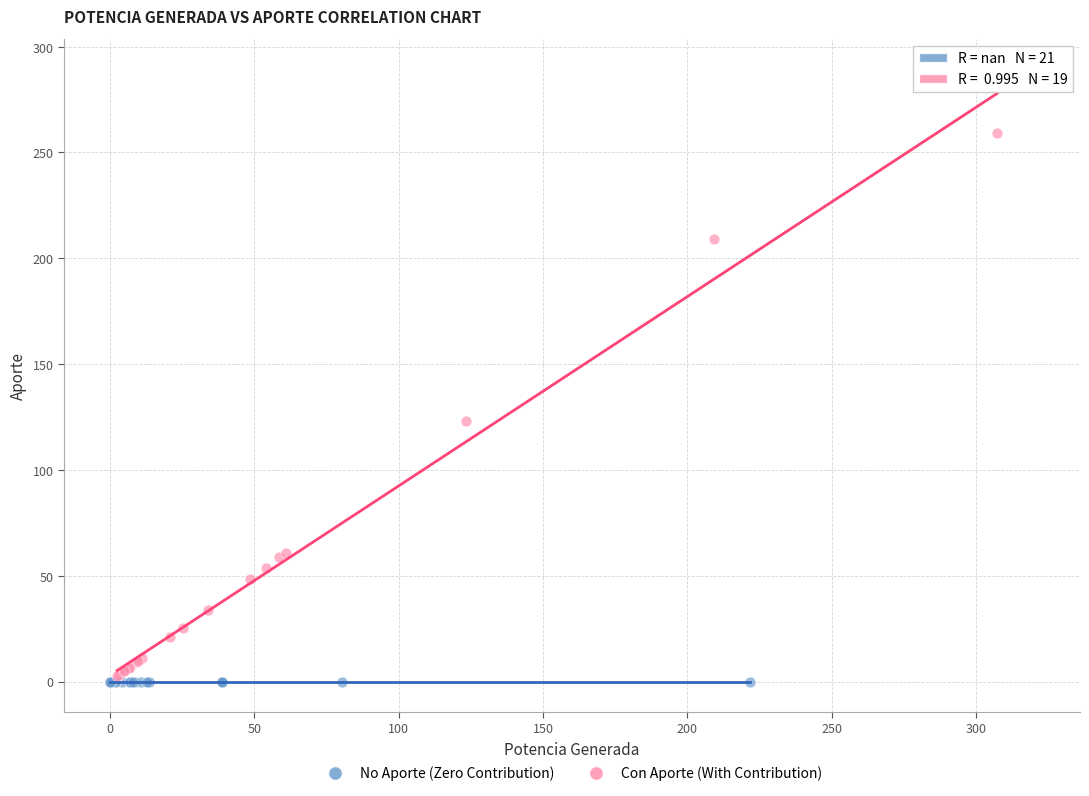

Which series reaches the maximum Y coordinate?

Con Aporte (With Contribution)